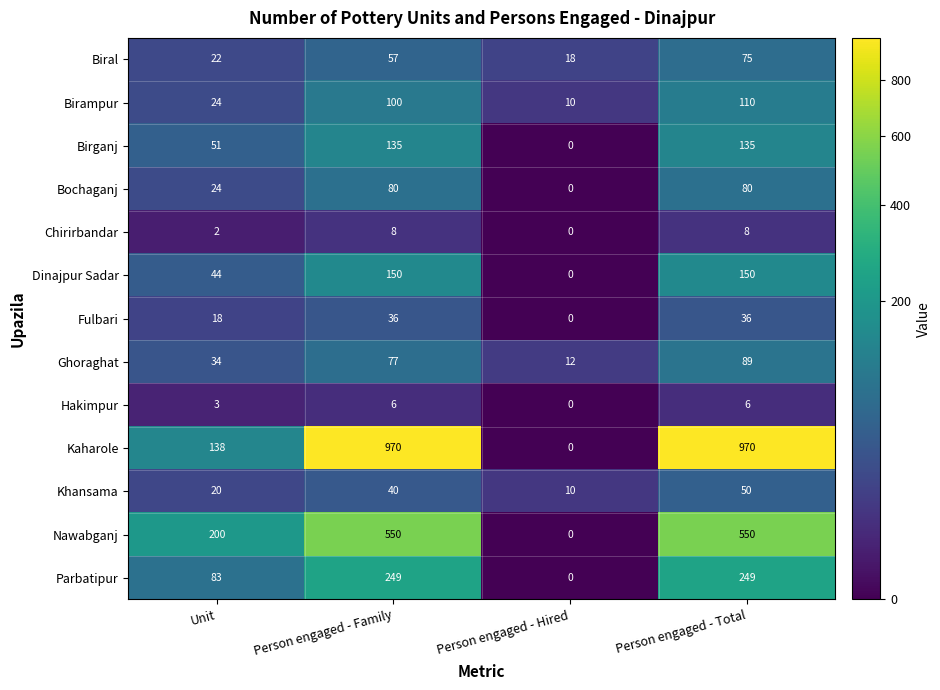

At how many categories does at least one series exceed 338?

2